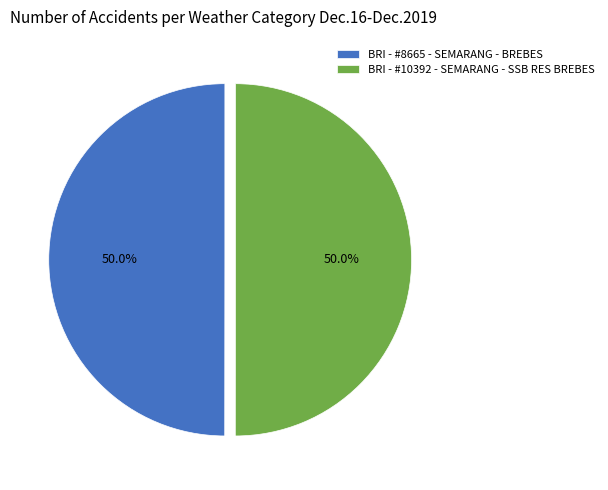

Combined, what portion of the pie is BRI - #10392 - SEMARANG - SSB RES BREBES and BRI - #8665 - SEMARANG - BREBES?

100.0%